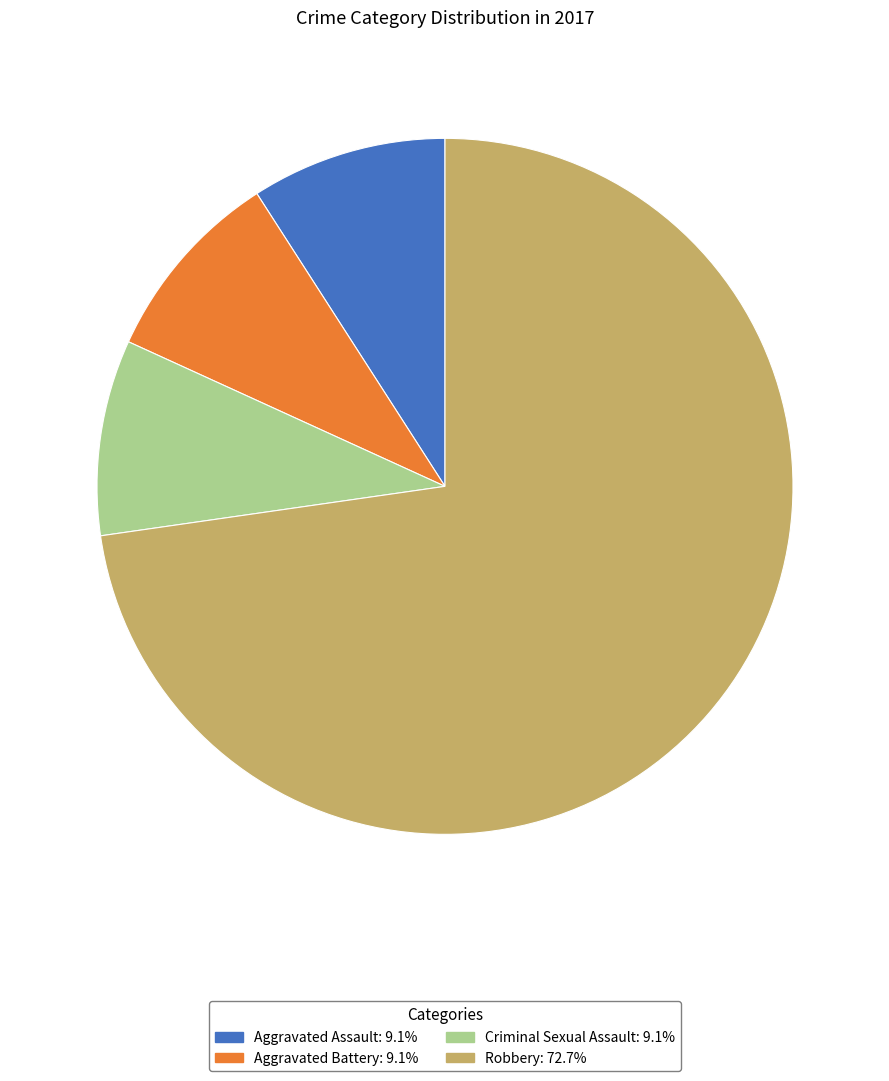

Approximately how many times larger is the value at Robbery: 72.7% compared to Aggravated Battery: 9.1%?

8.0